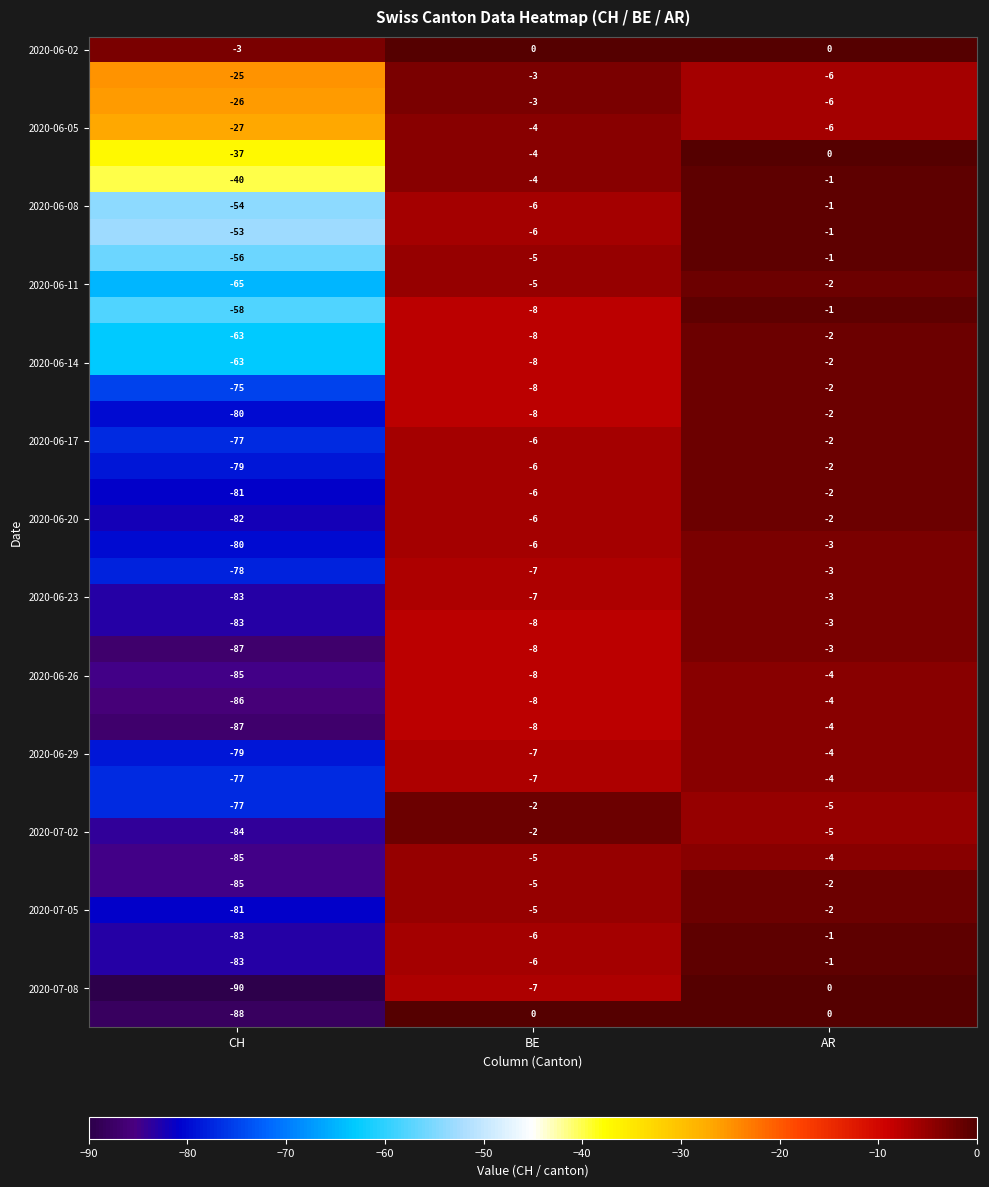

What is the spread (max minus min) of values at AR?

6